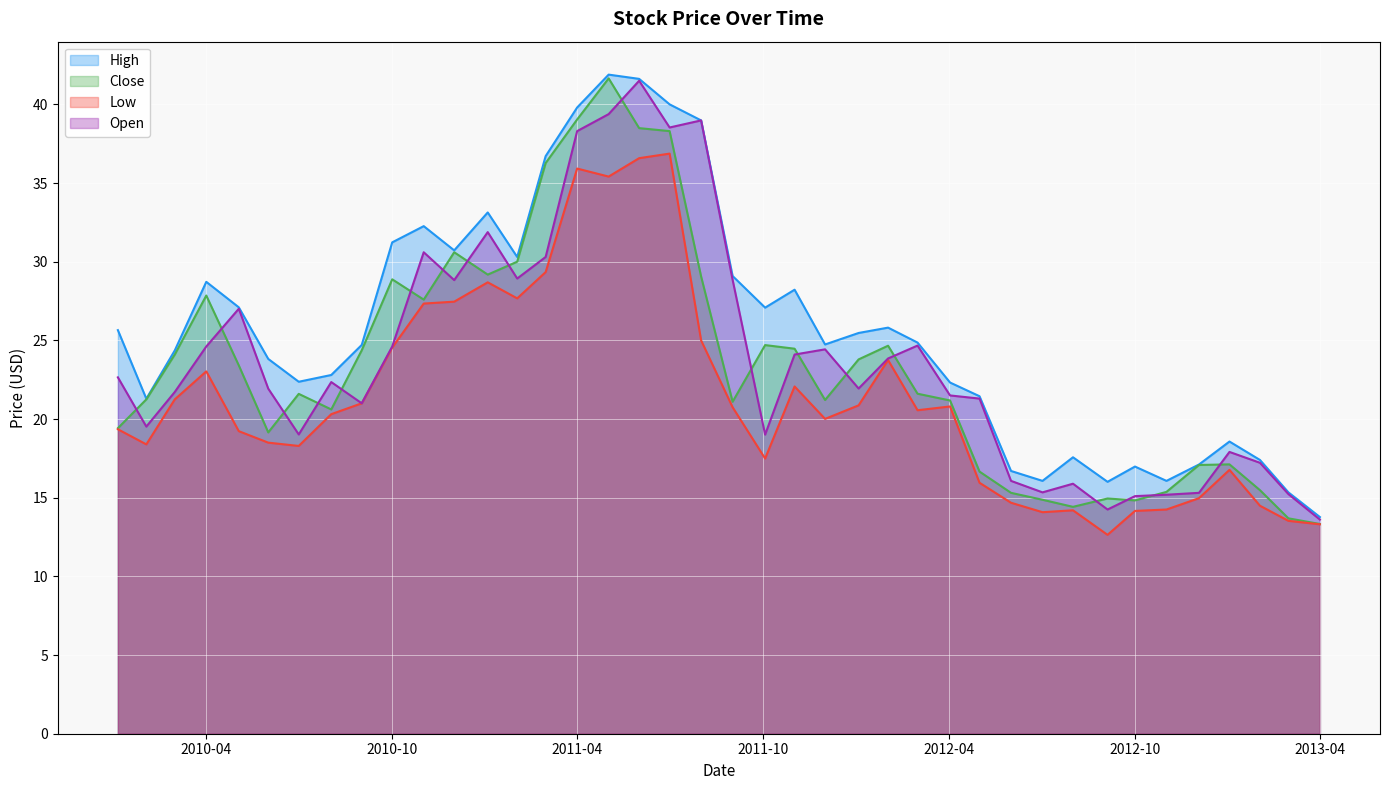

How many data points in Low are above 20?

22